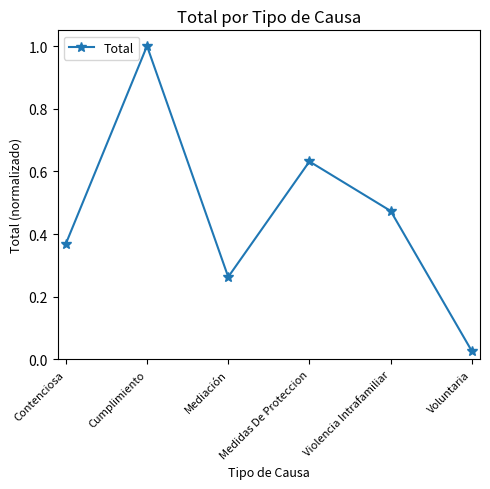

What is the sum of all values?

2.8